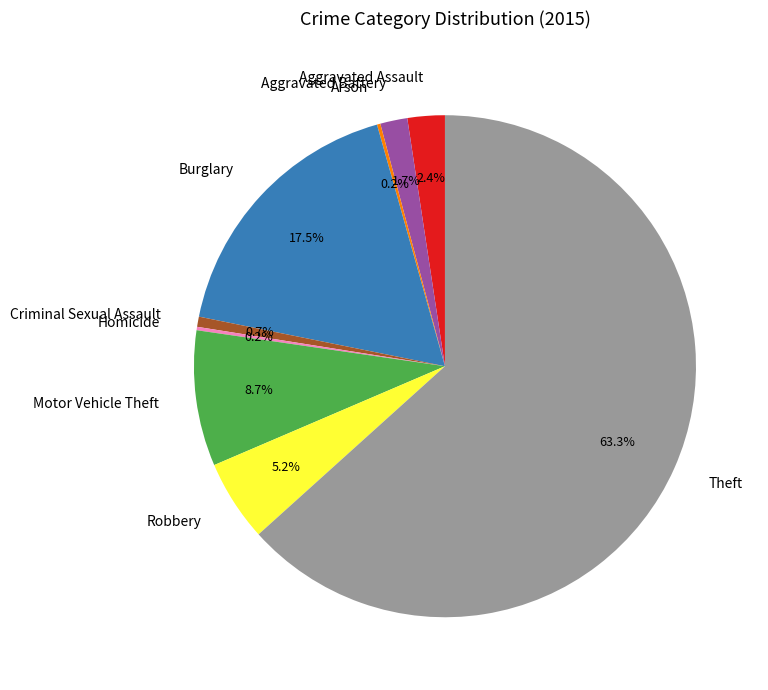

To the nearest percent, what percentage of the pie is Robbery?

5%